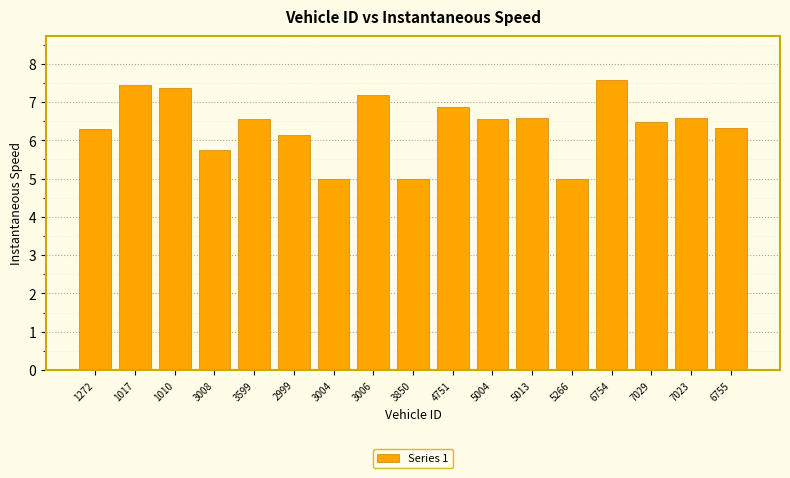

Reading left to right, transcribe all the data shown in this chart.

6.3	7.4	7.4	5.7	6.6	6.1	5.0	7.2	5.0	6.9	6.6	6.6	5.0	7.6	6.5	6.6	6.3